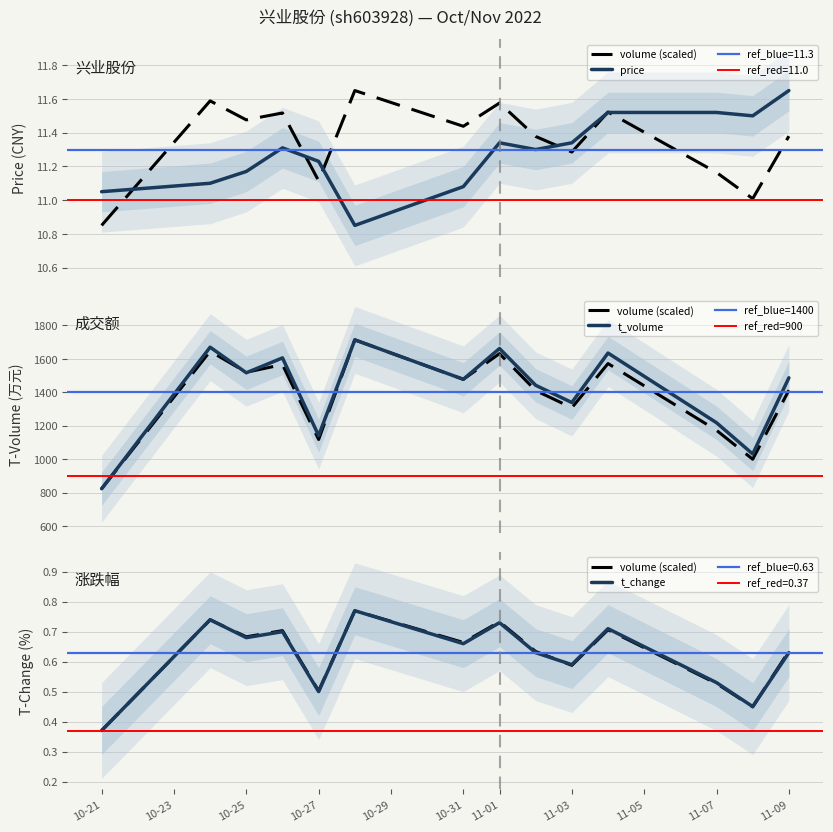

True or false: t_change has more than 2 points higher than both neighbors.

True